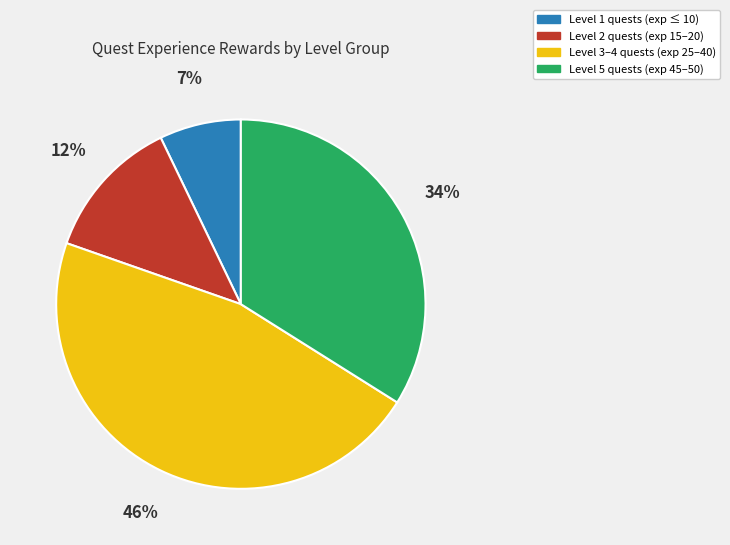

Does any single category account for the majority?

No